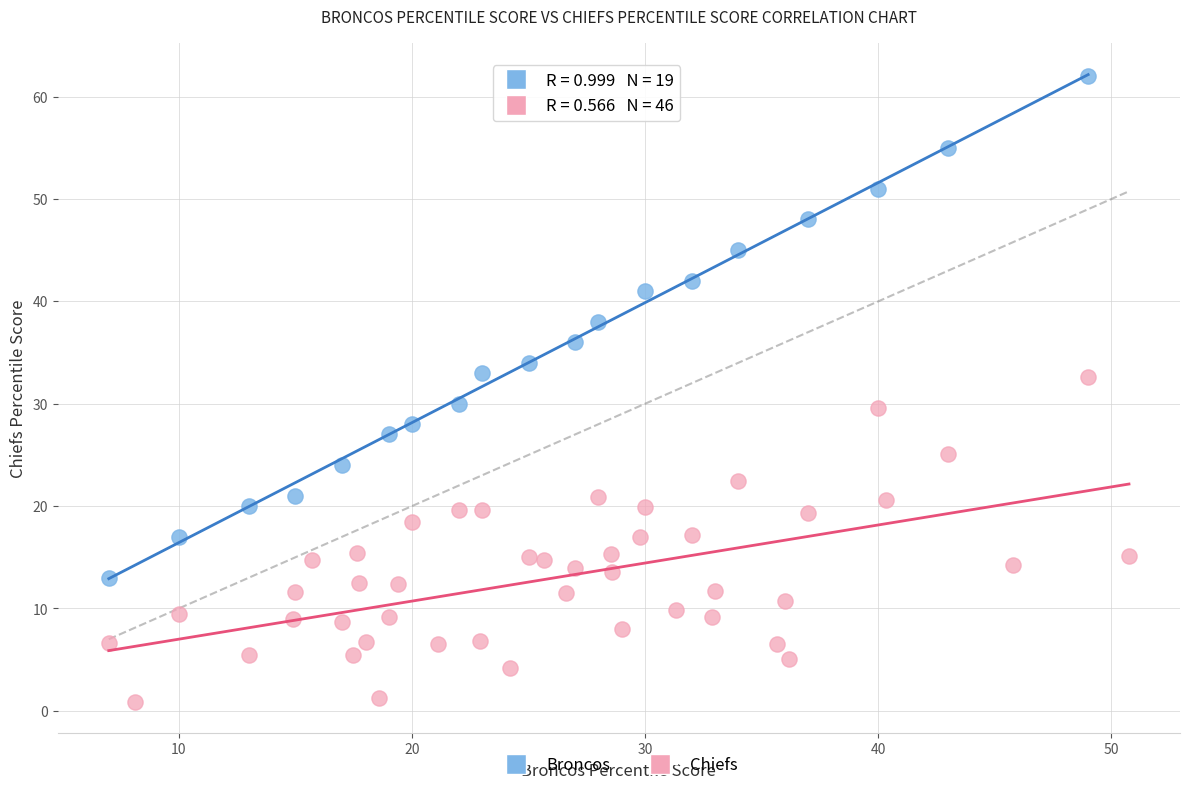

Which series reaches the maximum Y coordinate?

Broncos